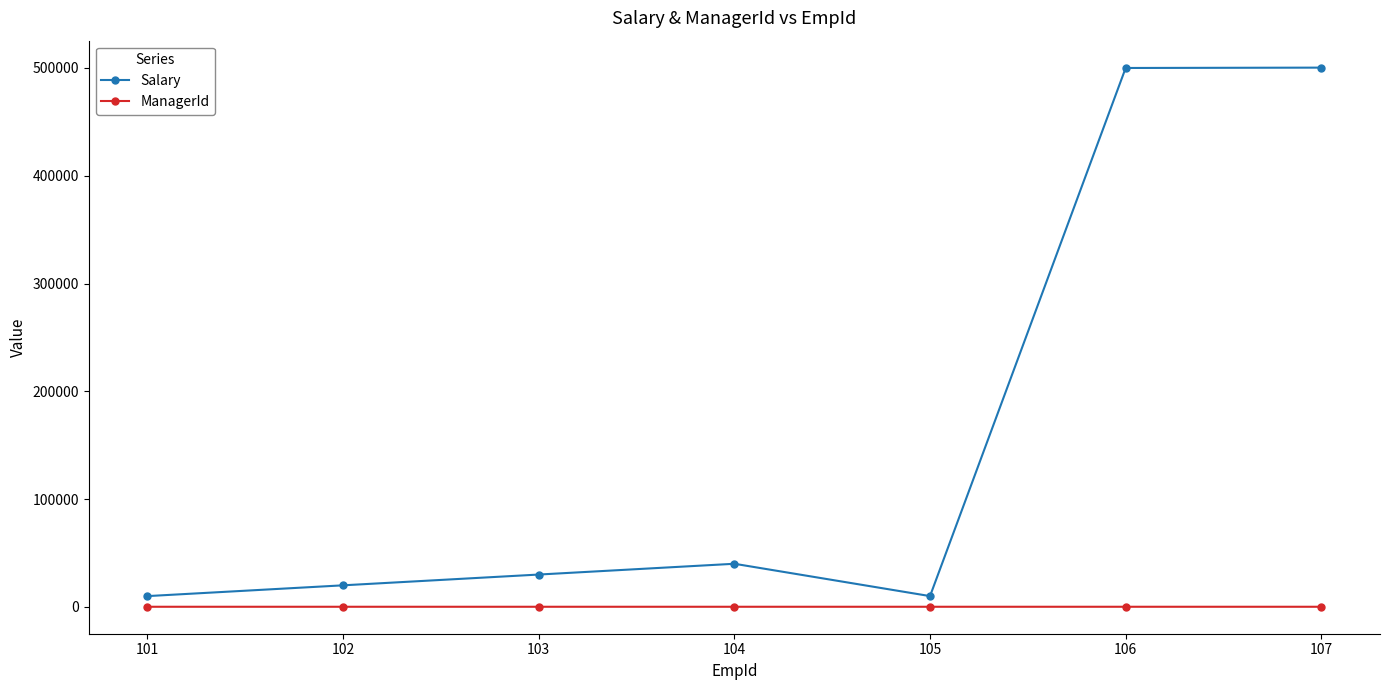

Between 105 and 107, which series saw the biggest shift?

Salary